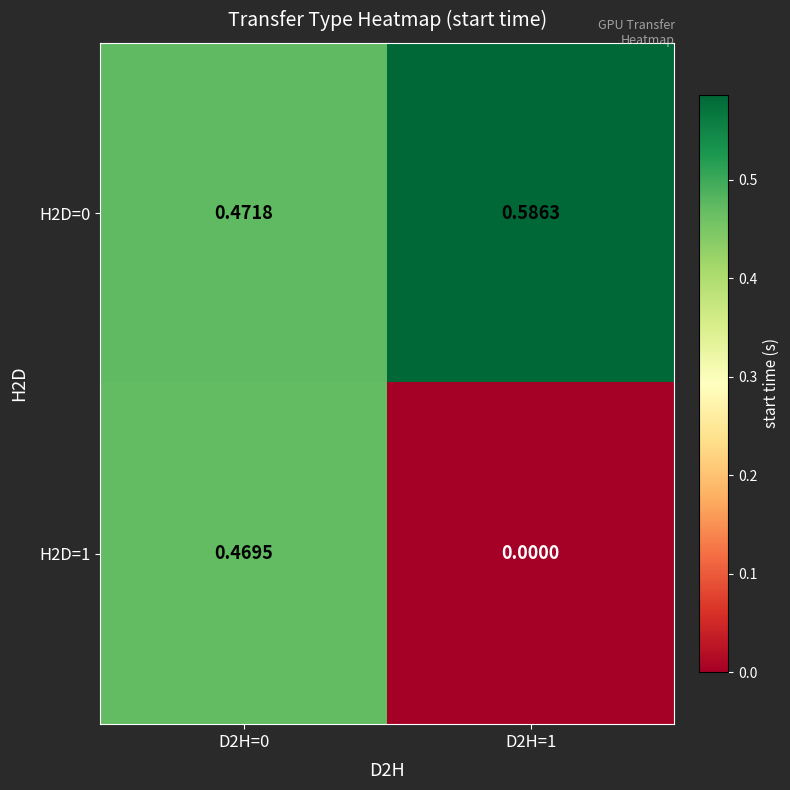

Is the value of H2D=0 at D2H=1 greater than the value of H2D=1 at D2H=1?

Yes